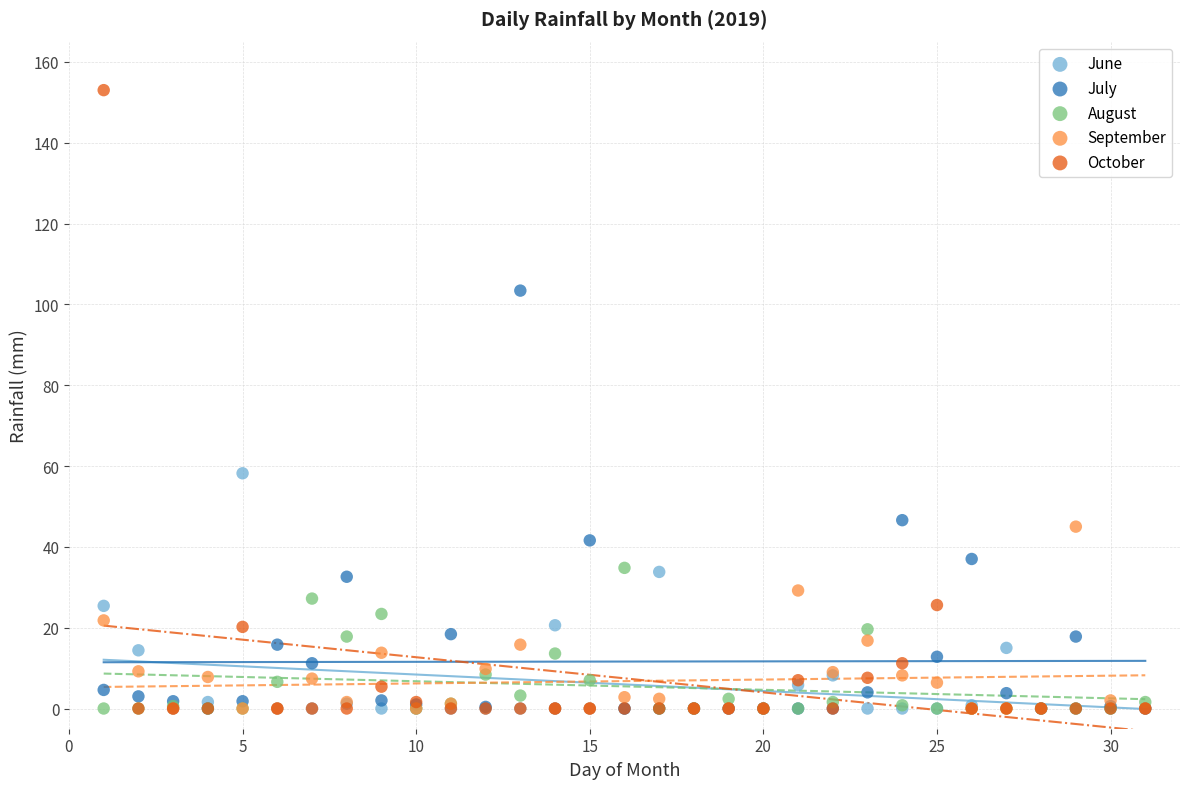

What are all the series names shown in the legend?

June, July, August, September, October